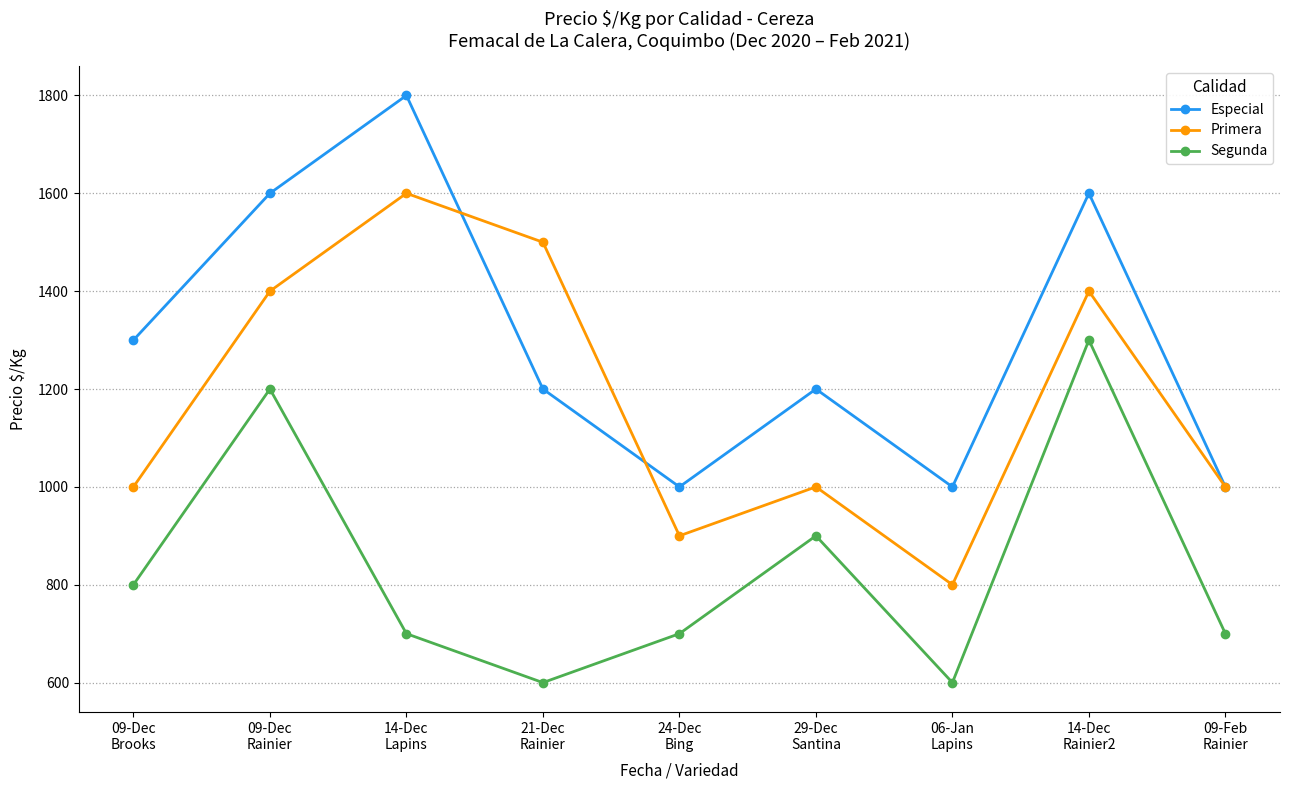

What position from the right is 14-Dec
Lapins?

7